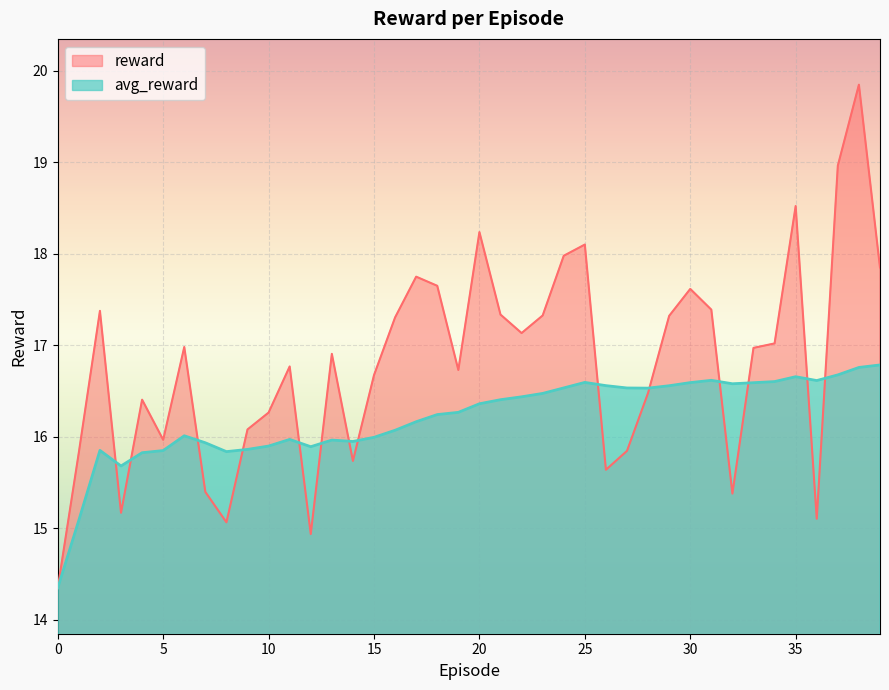

How many series are shown in this chart?

2